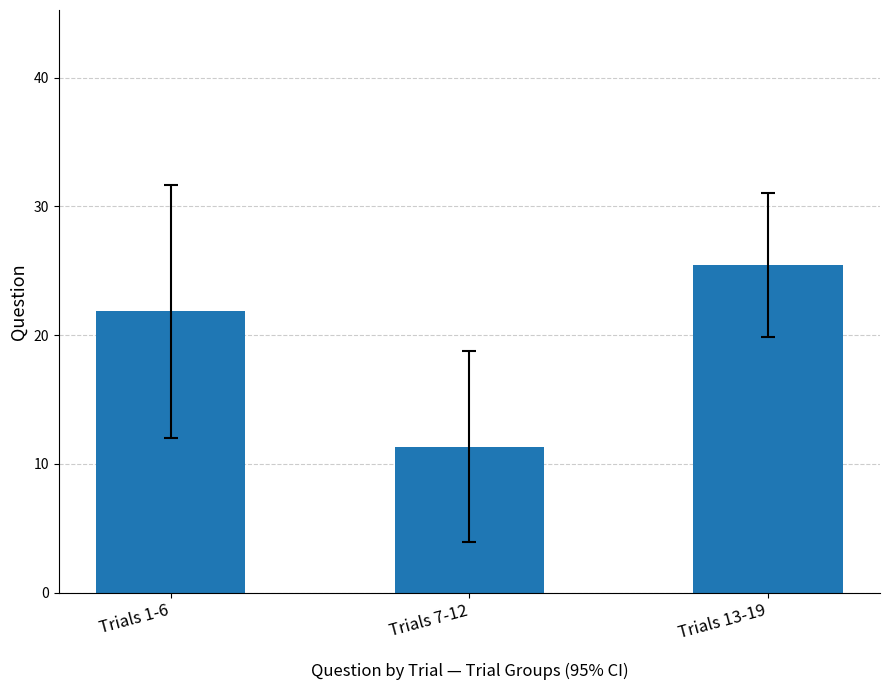

Count the number of data series in this chart.

1